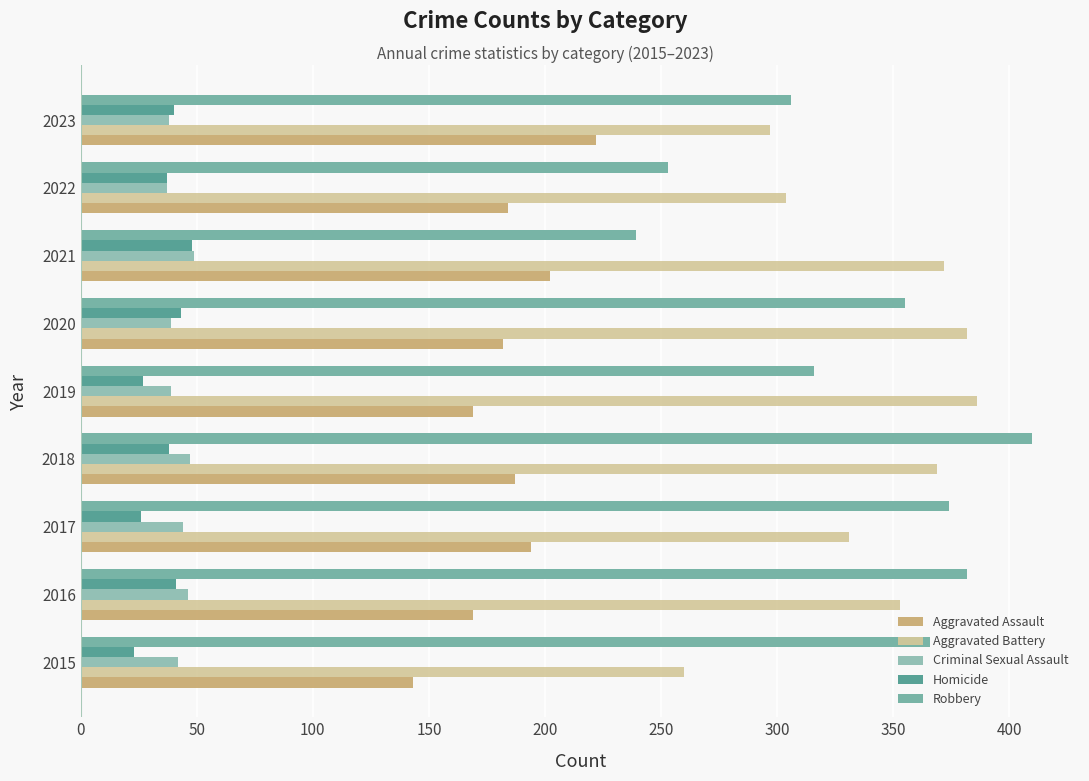

What are all the series names shown in the legend?

Aggravated Assault, Aggravated Battery, Criminal Sexual Assault, Homicide, Robbery